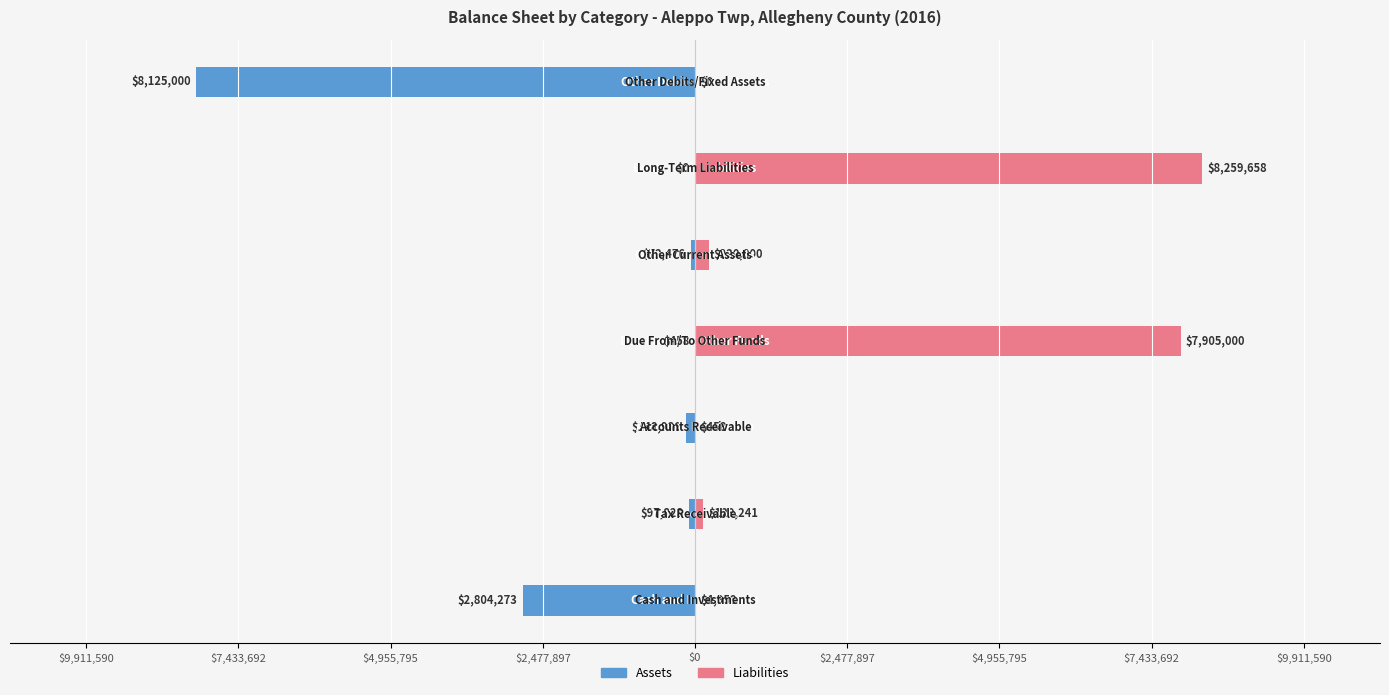

Reading left to right, transcribe all the data shown in this chart.

Assets: -2804273	-97828	-148986	-458	-72476	0	-8125000
Liabilities: 4959	129241	458	7905000	220000	8259658	0